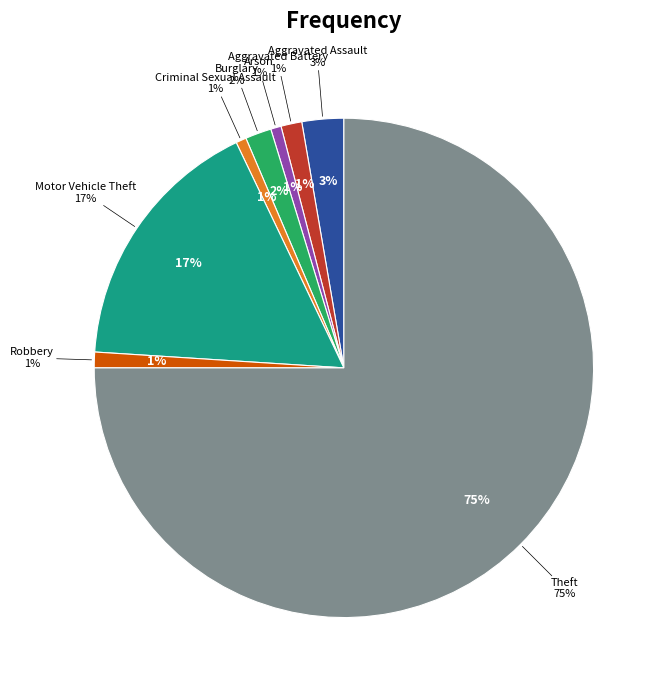

True or false: Criminal Sexual Assault accounts for 1% of the total.

True